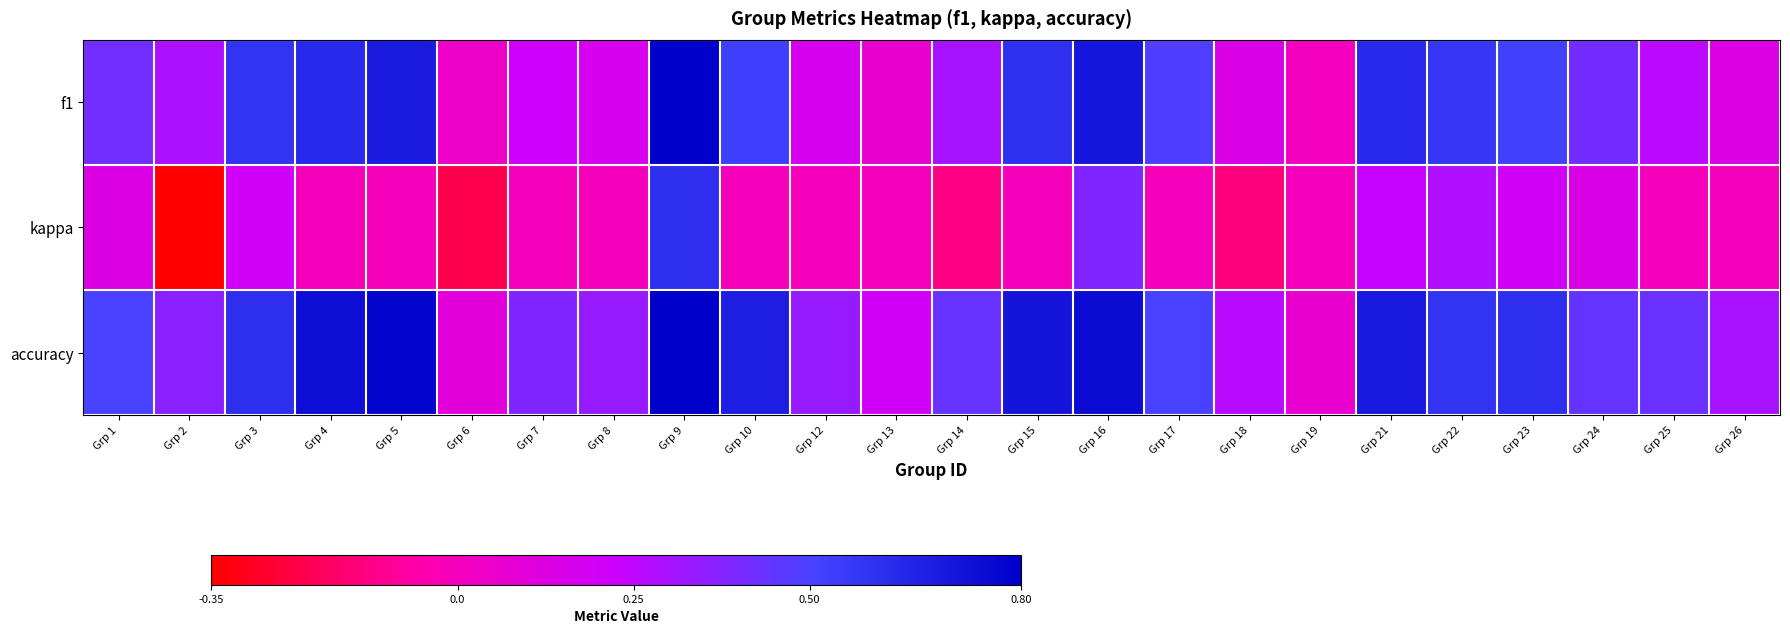

What is the maximum value shown in the chart?

0.8